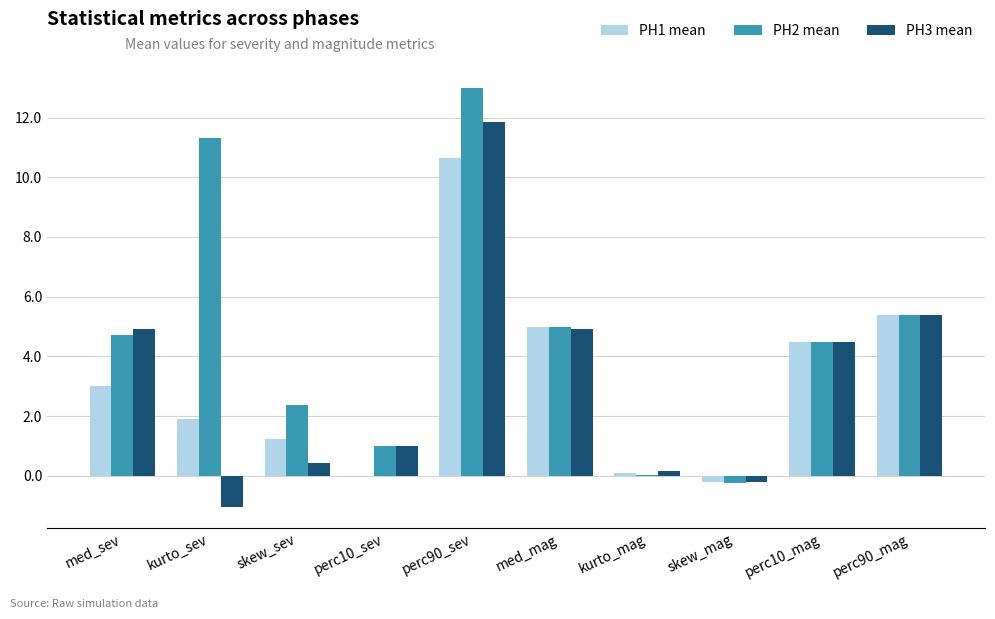

What is the highest value of the PH2 mean series?

13.0